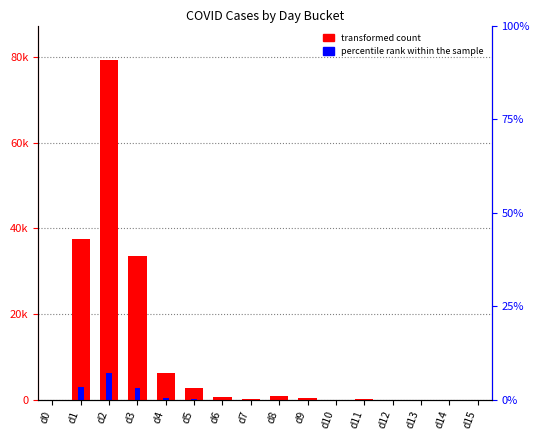

What is the difference between the second highest and minimum values in the transformed count series?

37602.0